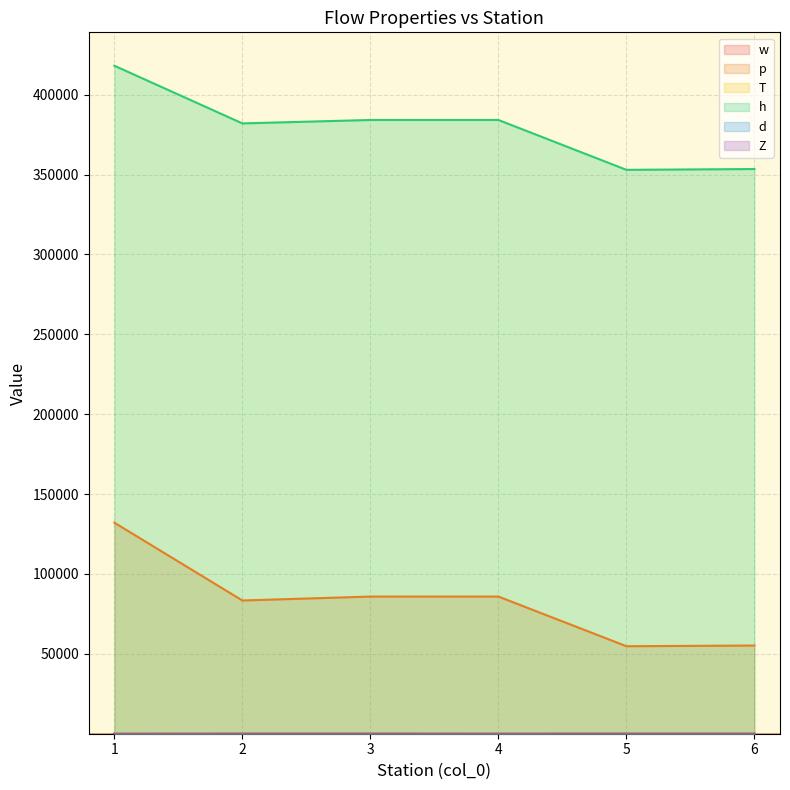

How many lines are shown in the chart?

6